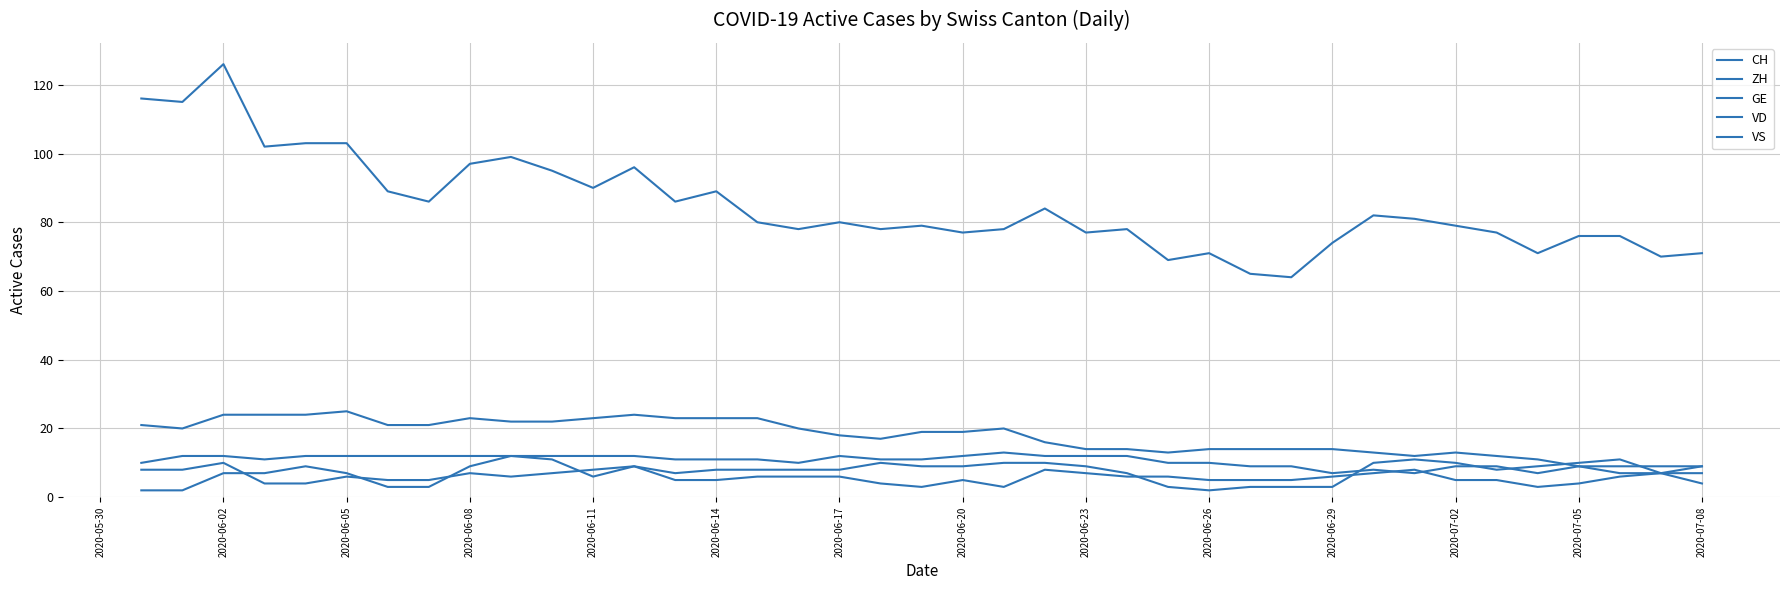

What is the minimum value for VD?

9